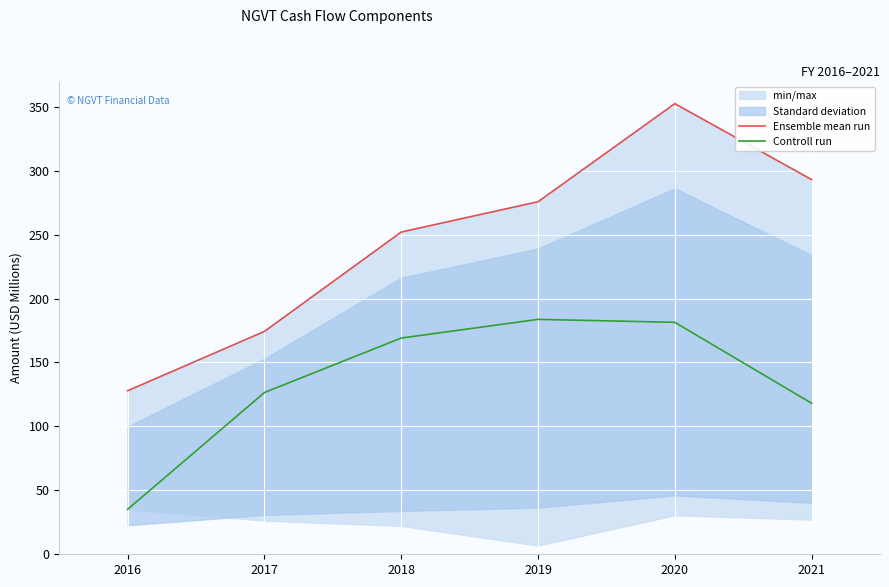

Is this an area chart (filled region under the line)?

No